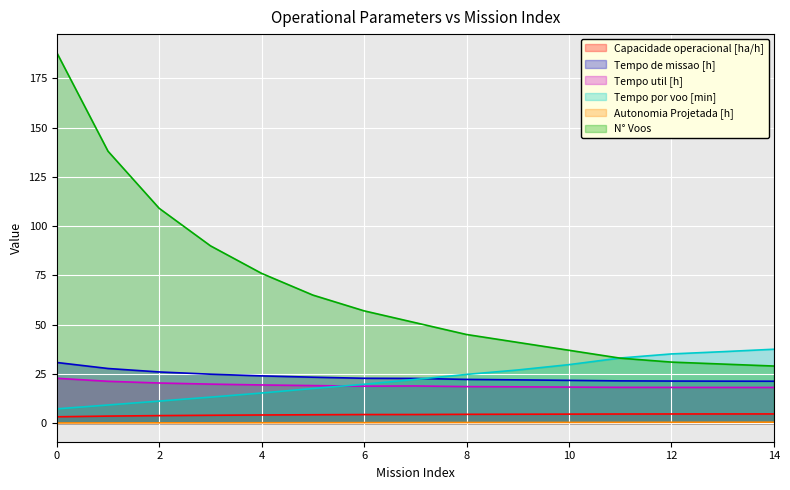

What are all the series names shown in the legend?

Capacidade operacional [ha/h], Tempo de missao [h], Tempo util [h], Tempo por voo [min], Autonomia Projetada [h], N° Voos